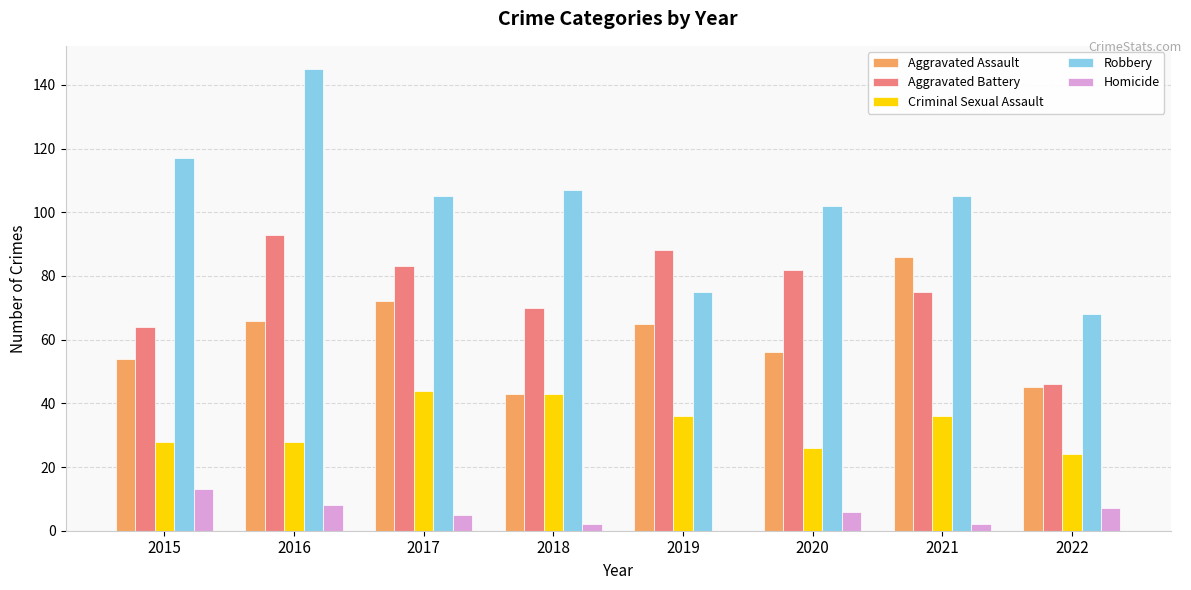

Which category has the highest value in the Aggravated Battery series?

2016